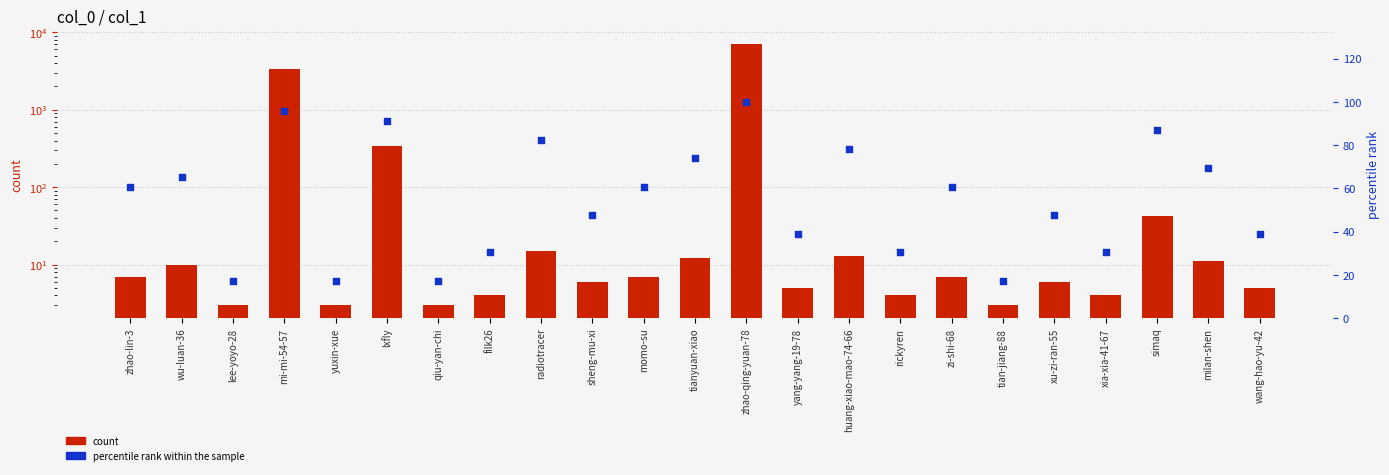

What is the total value across all series at lxfly?

430.3